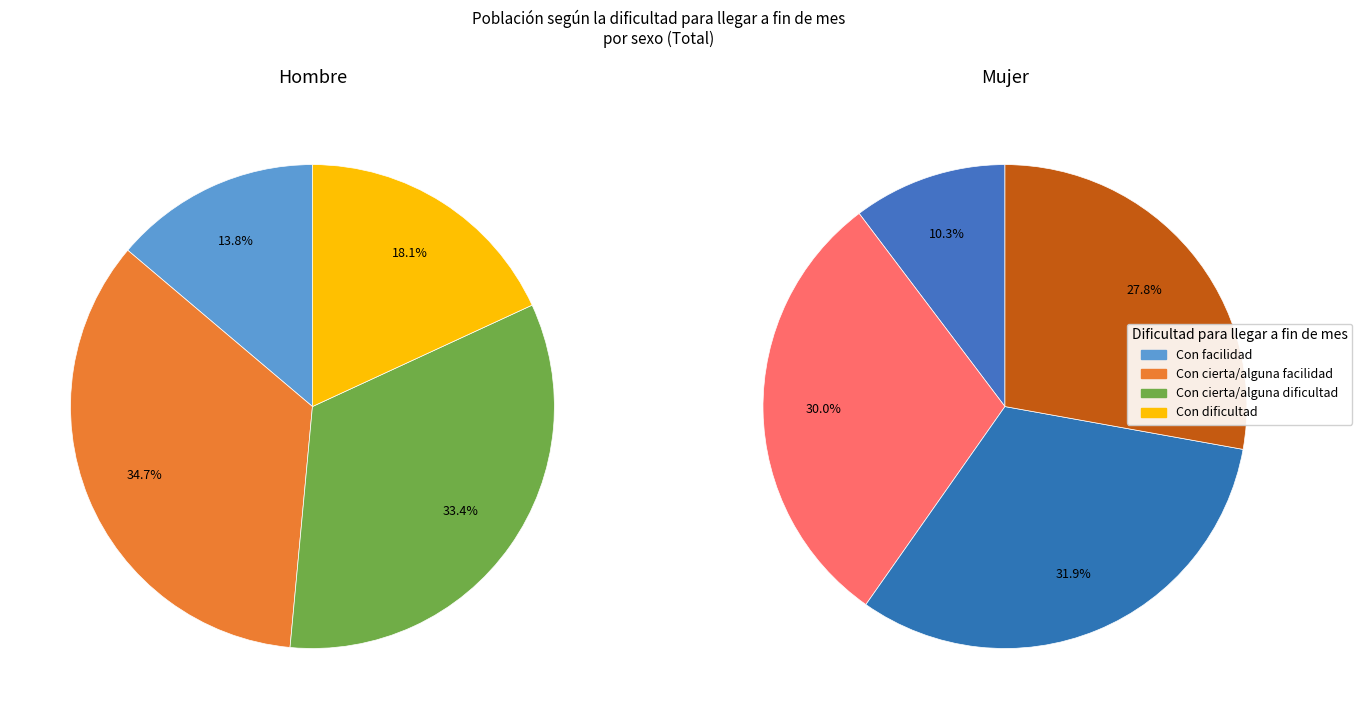

What is the smallest slice in the pie chart?

Con facilidad